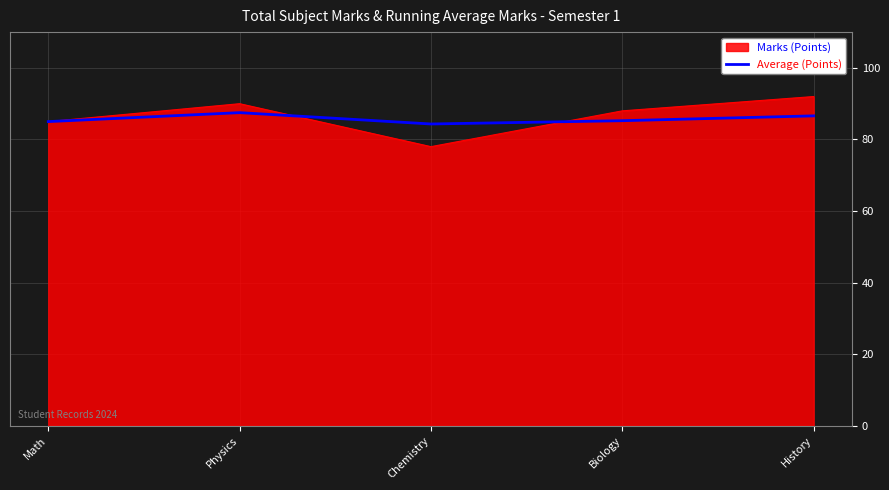

List the series in order of their peak value, lowest first.

Average (Points), Marks (Points)